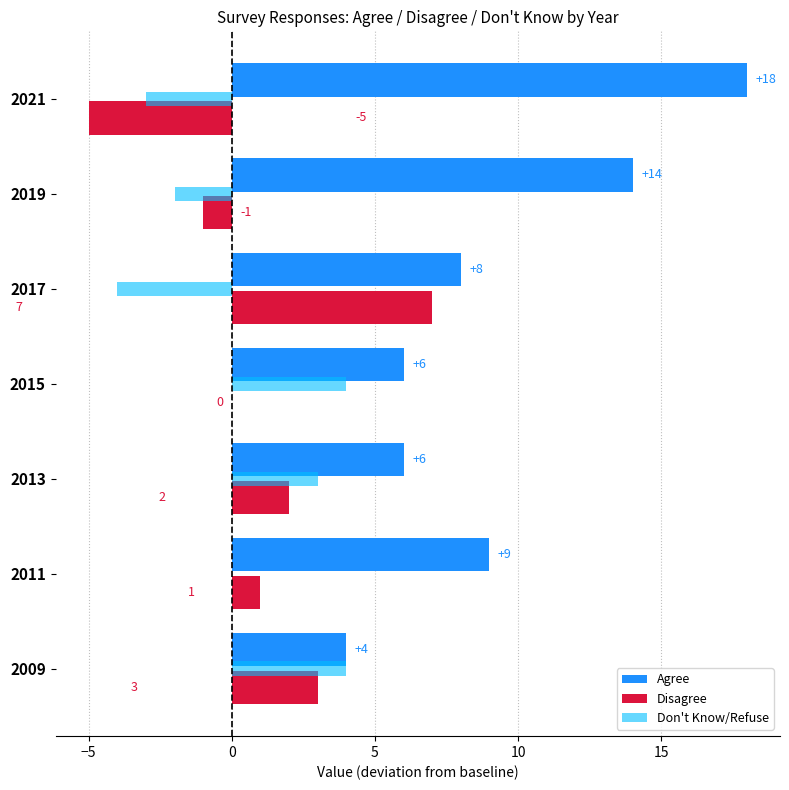

Count the Agree values in the range 6 to 14.

5